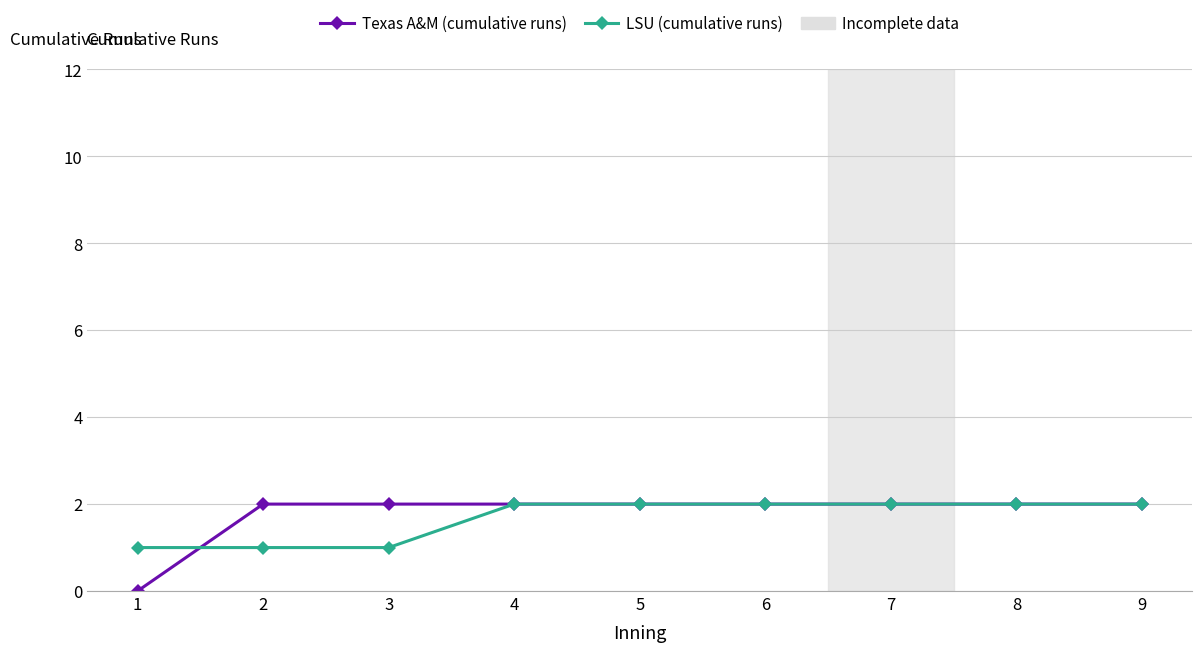

Read the Texas A&M (cumulative runs) value at 9.

2